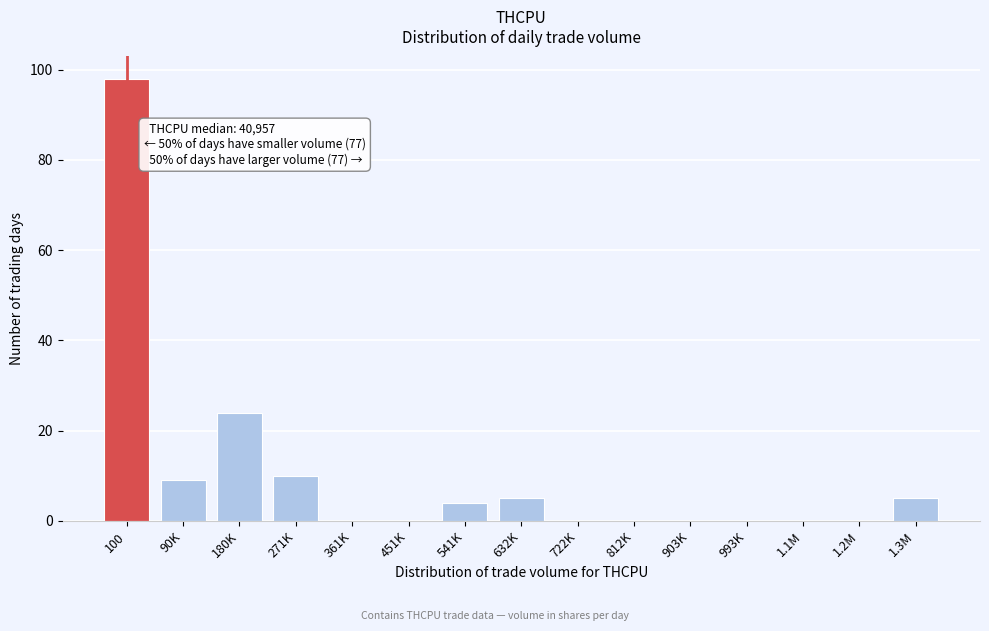

Reading left to right, list all the values displayed in this chart.

100=98	90K=9	180K=24	271K=10	361K=0	451K=0	541K=4	632K=5	722K=0	812K=0	903K=0	993K=0	1.1M=0	1.2M=0	1.3M=5